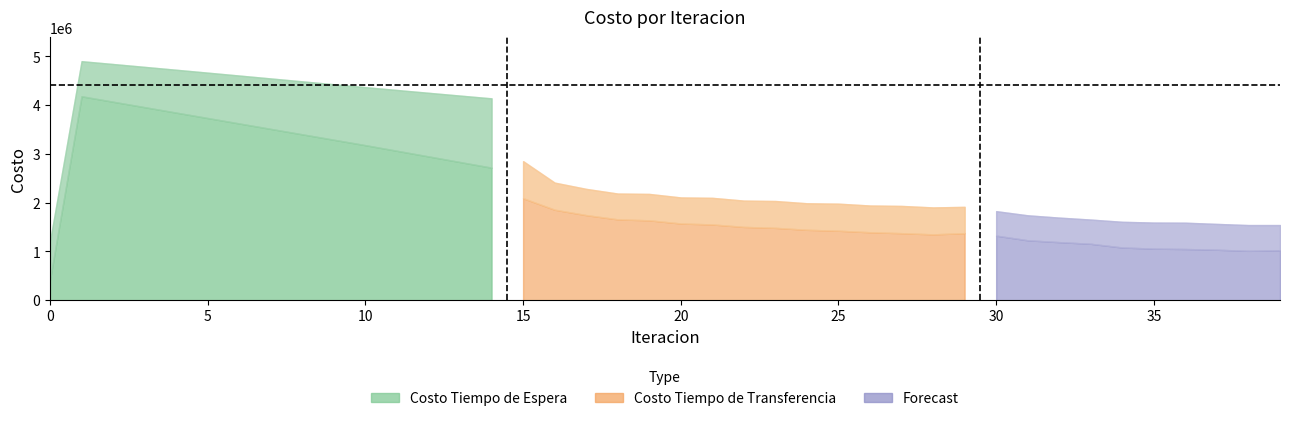

At which category is the sum across all series the highest?

1